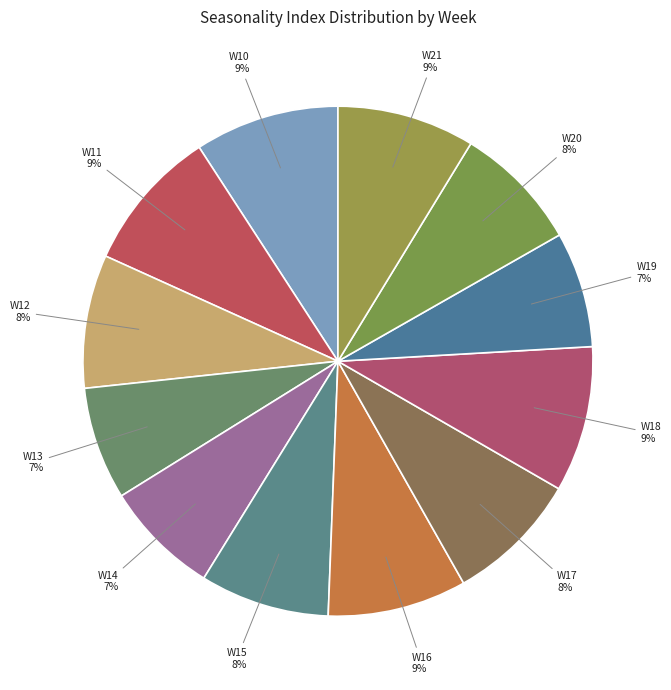

To the nearest percent, what is the average slice percentage?

8%